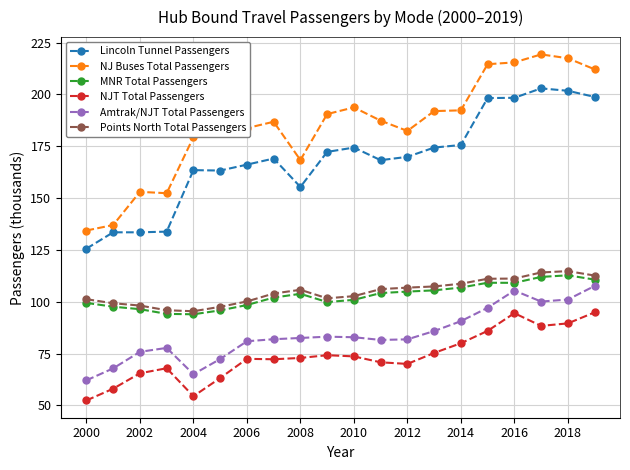

Rank the series by their maximum value, from lowest to highest.

NJT Total Passengers, Amtrak/NJT Total Passengers, MNR Total Passengers, Points North Total Passengers, Lincoln Tunnel Passengers, NJ Buses Total Passengers